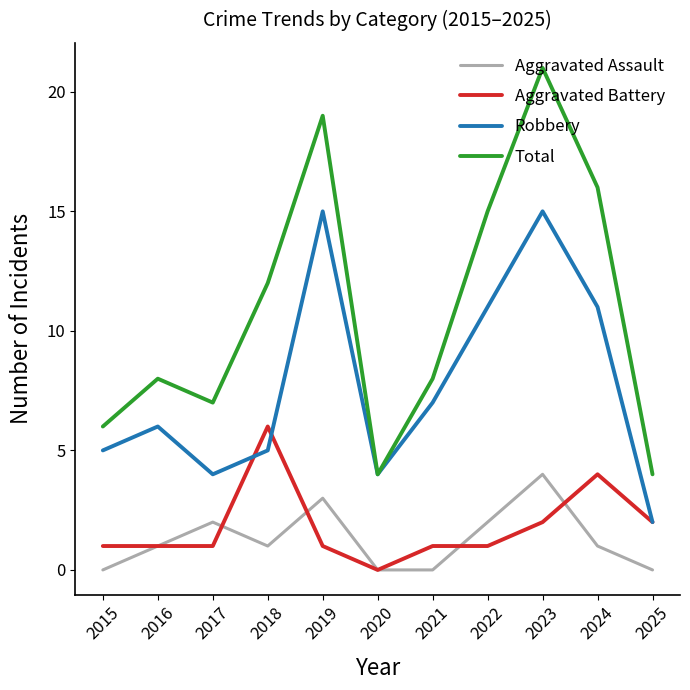

Reading left to right, transcribe all the data shown in this chart.

Aggravated Assault: 0	1	2	1	3	0	0	2	4	1	0
Aggravated Battery: 1	1	1	6	1	0	1	1	2	4	2
Robbery: 5	6	4	5	15	4	7	11	15	11	2
Total: 6	8	7	12	19	4	8	15	21	16	4